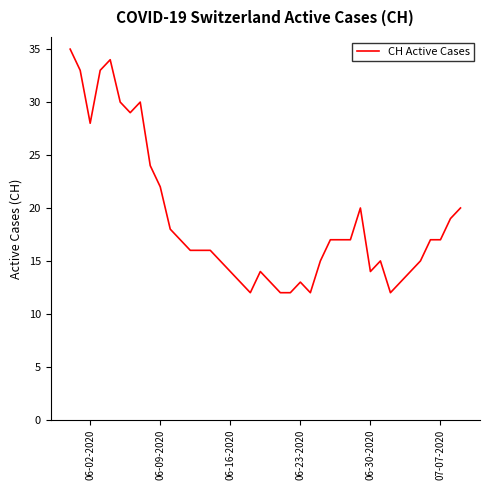

What is the difference between the maximum and minimum values?

23